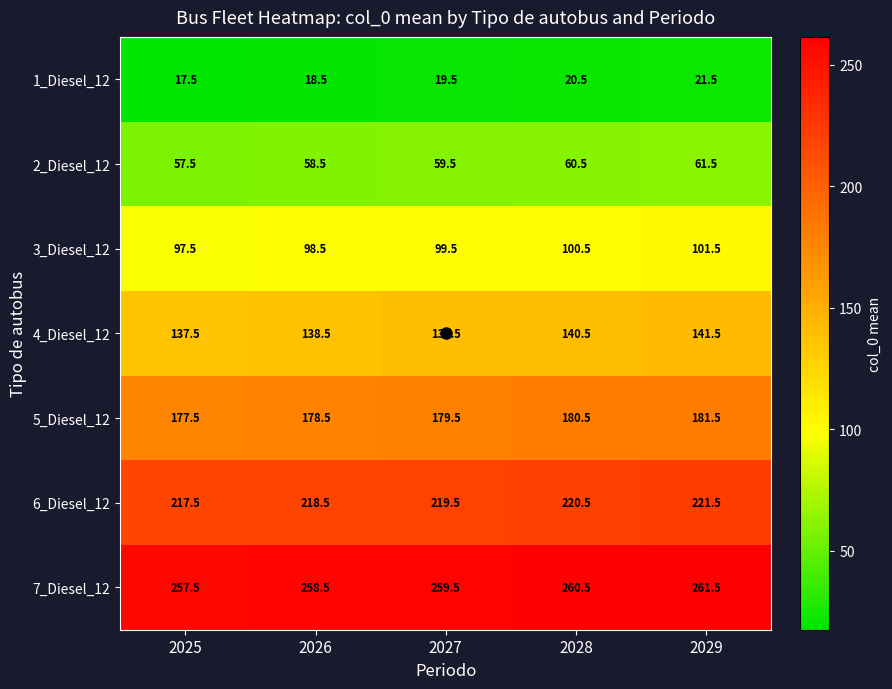

What is the minimum value shown in the chart?

17.5